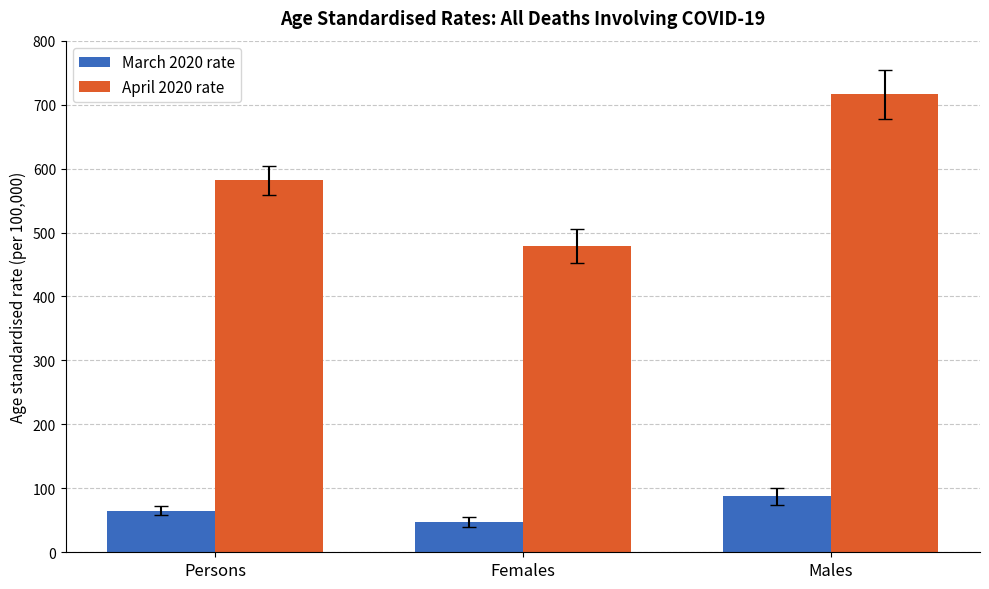

What is the value of the March 2020 rate bar at the 2nd from the left?

47.2